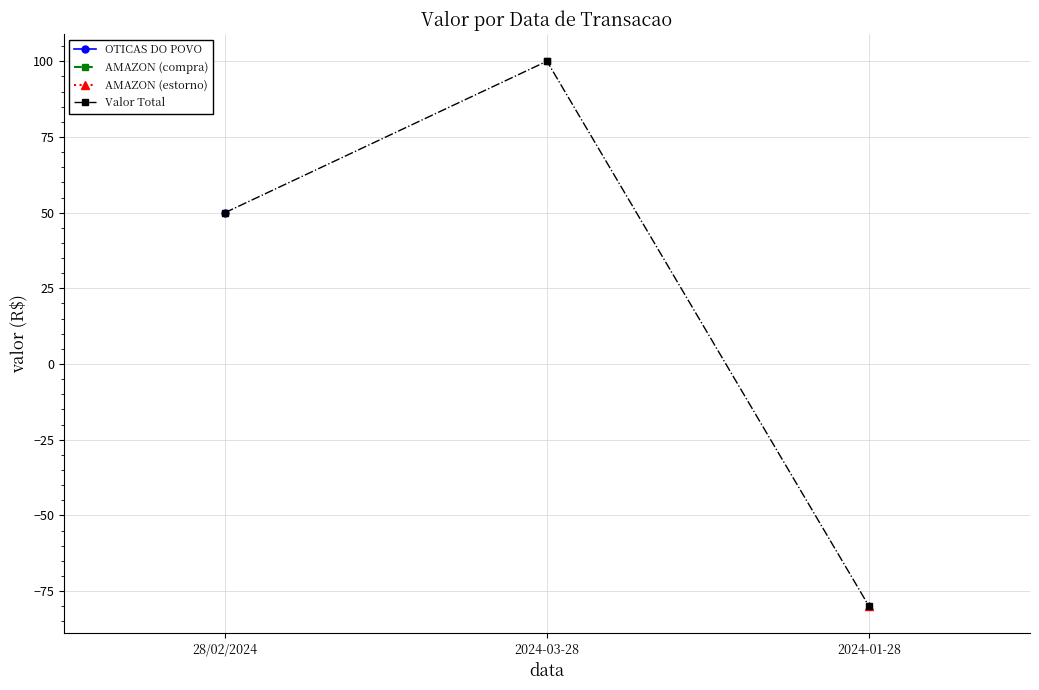

How many data points does each series have?

3